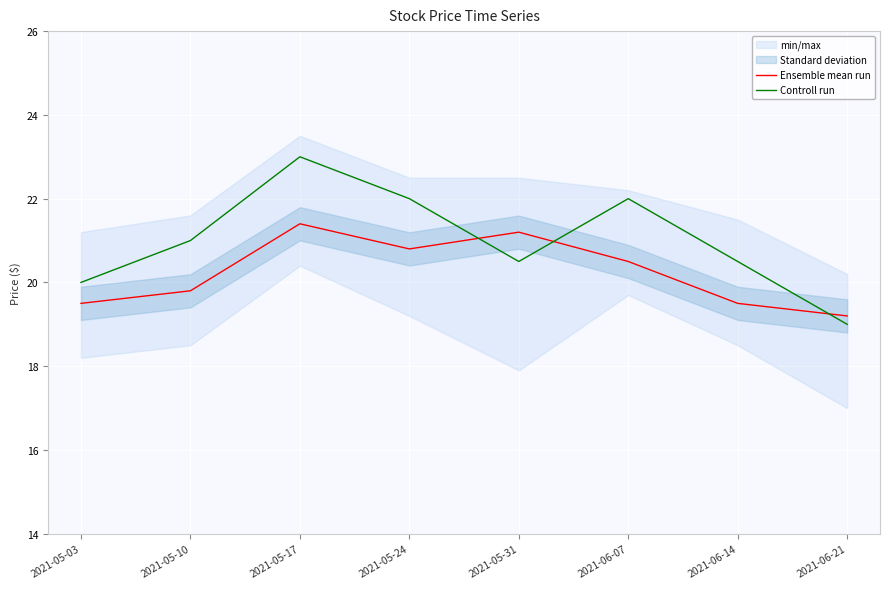

What is the smallest value displayed?

19.0